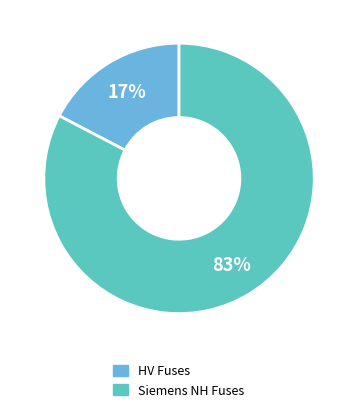

Count the number of slices in the pie.

2